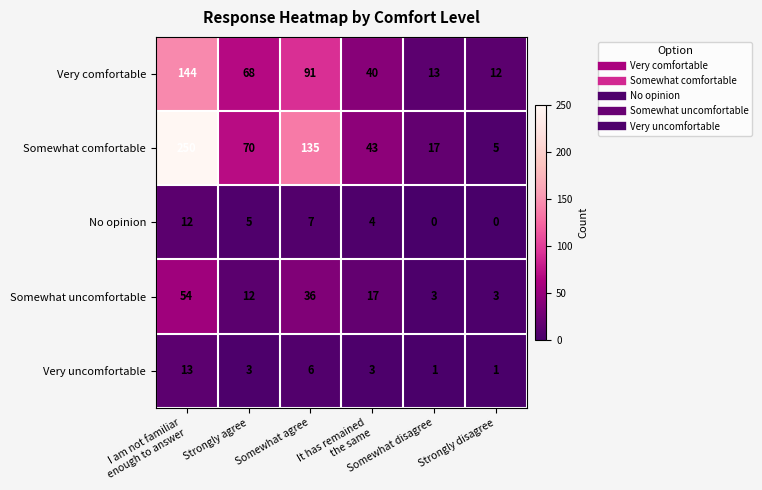

Which series has the largest total across all categories?

Somewhat comfortable